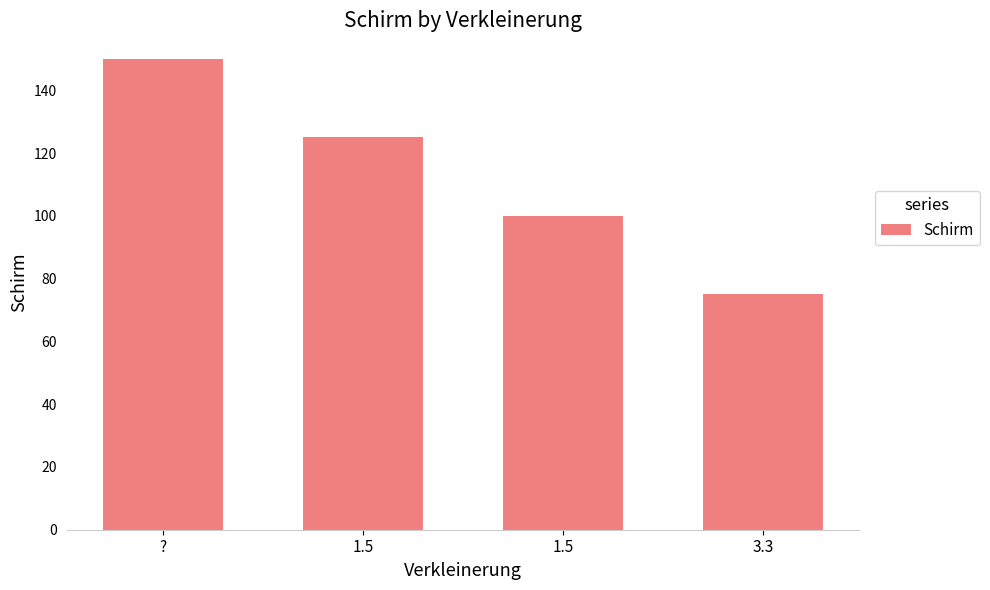

At which category does the chart reach its peak across all series?

?